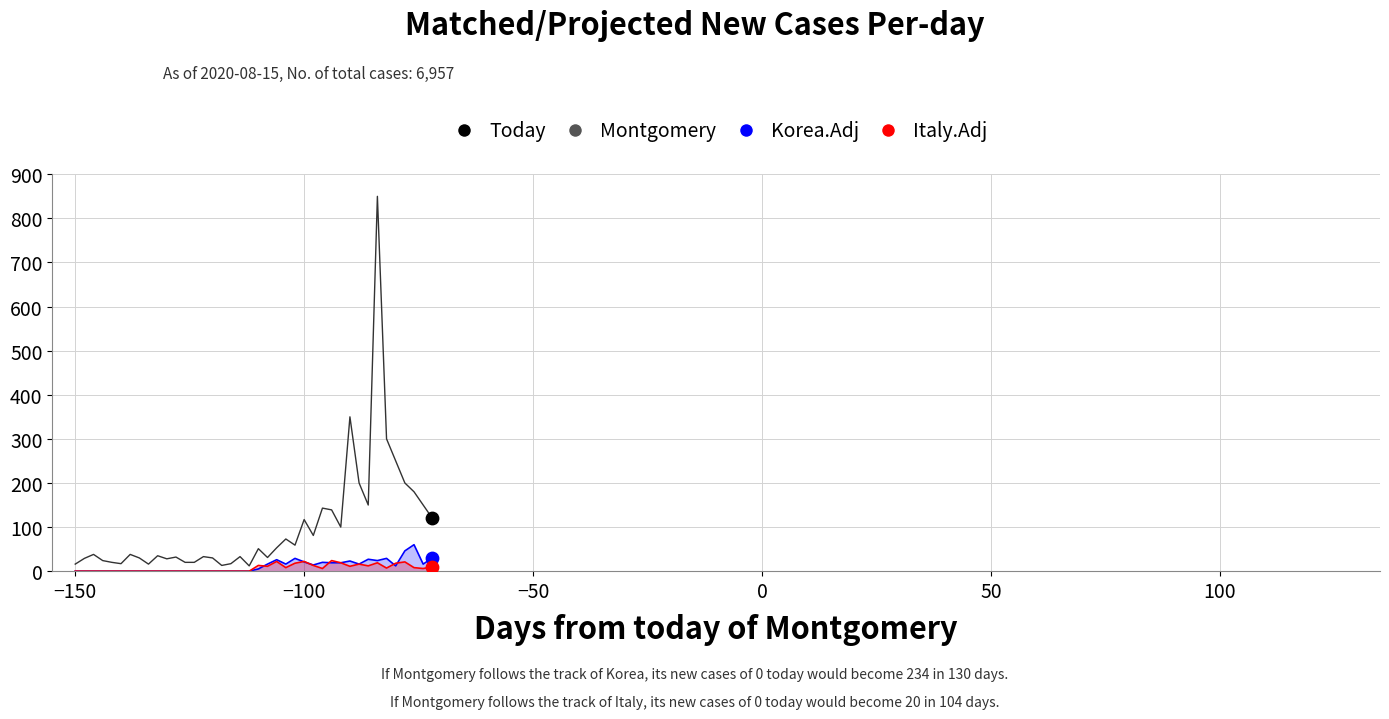

At how many categories does at least one series exceed 295?

3